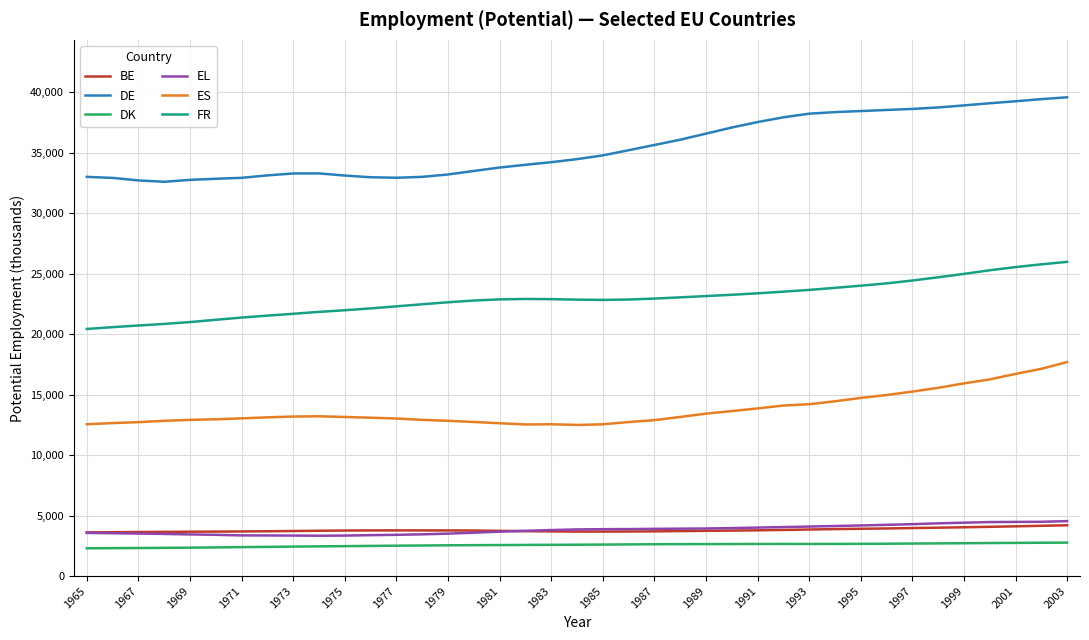

Which series has the widest spread of values?

DE